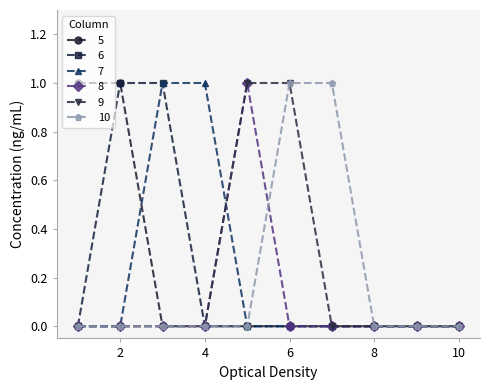

Rank the series by their maximum value, from lowest to highest.

5, 6, 7, 8, 9, 10